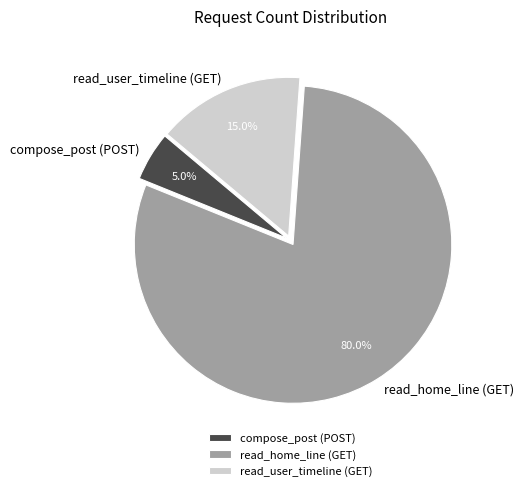

To the nearest percent, what percentage of the pie is read_user_timeline (GET)?

15%